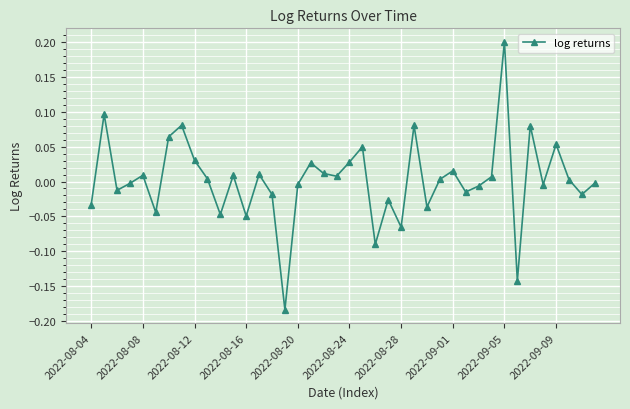

Does the chart have visible grid lines?

Yes